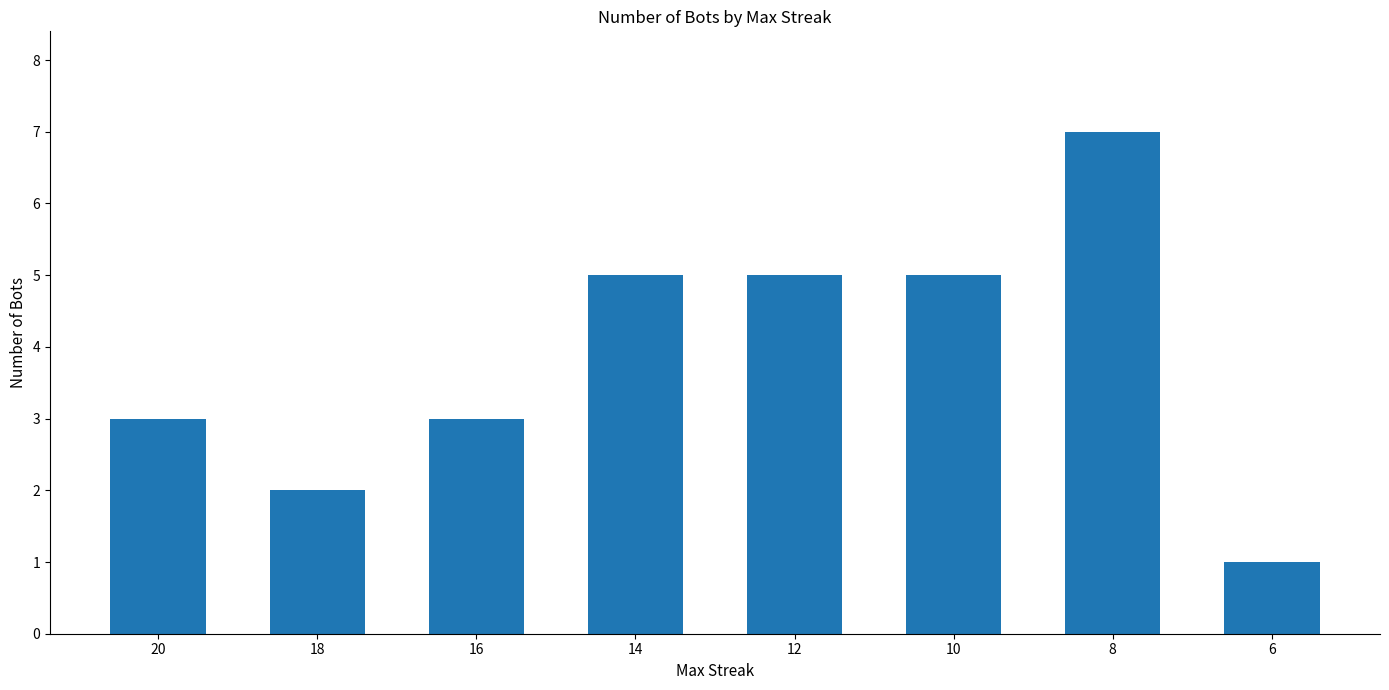

Reading left to right, extract all data points from this chart.

20=3	18=2	16=3	14=5	12=5	10=5	8=7	6=1